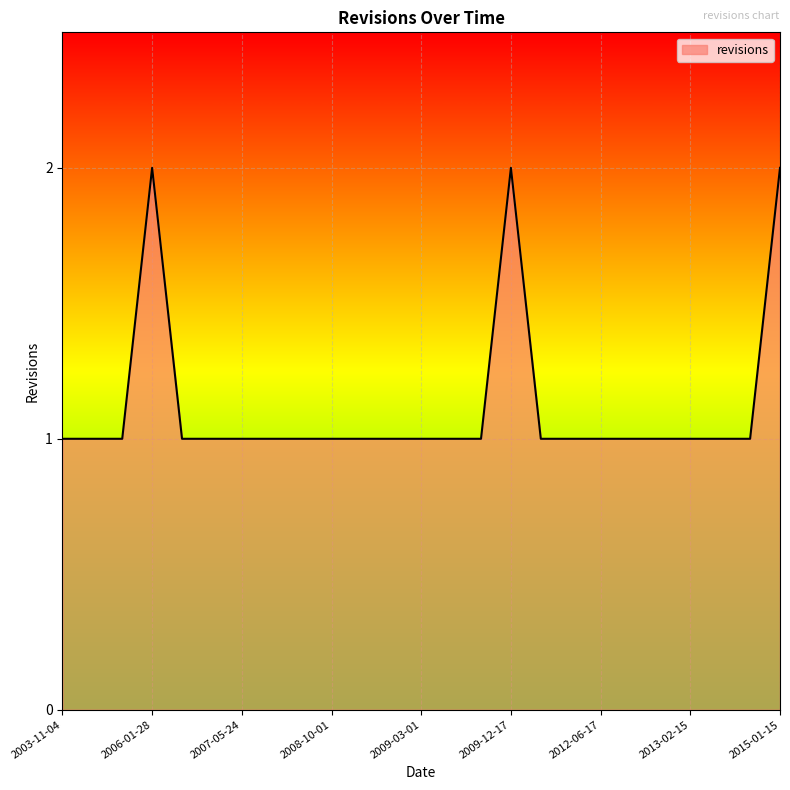

What is the difference between the second highest and minimum values?

1